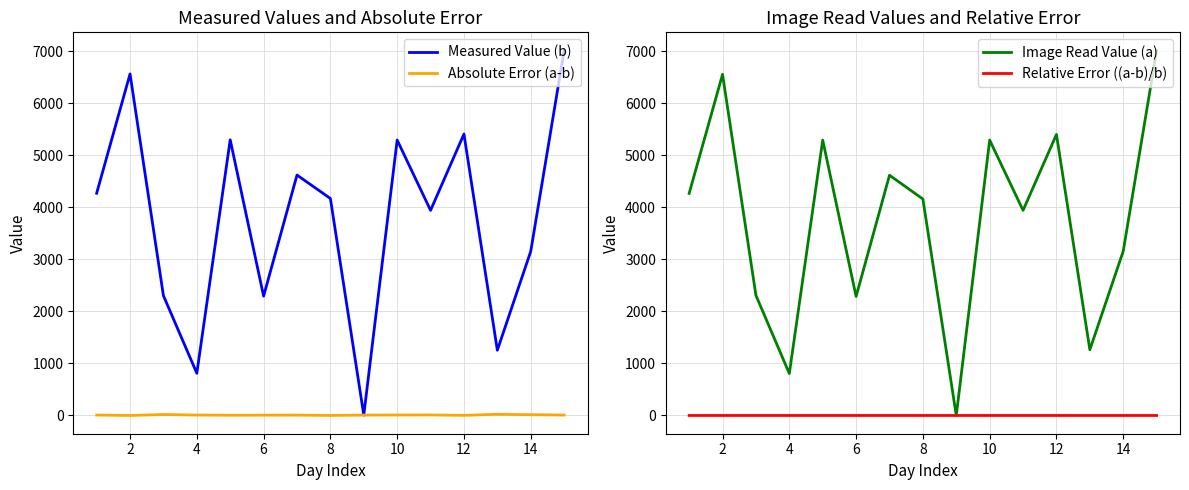

Reading left to right, list all the values displayed in this chart.

Measured Value (b): 4269.0	6565.0	2298.0	805.0	5297.0	2289.0	4619.0	4168.0	0.0	5292.0	3940.0	5408.0	1248.0	3151.0	7014.0
Absolute Error (a-b): 1.2	-7.0	11.4	1.1	-2.9	-1.4	-0.3	-6.8	0.0	2.1	3.4	-4.9	15.6	8.0	1.3
Image Read Value (a): 4270.2	6558.0	2309.4	806.1	5294.1	2287.6	4618.7	4161.2	0.0	5294.1	3943.4	5403.1	1263.6	3159.0	7015.3
Relative Error ((a-b)/b): 0.0	-0.0	0.0	0.0	-0.0	-0.0	-0.0	-0.0	0.0	0.0	0.0	-0.0	0.0	0.0	0.0